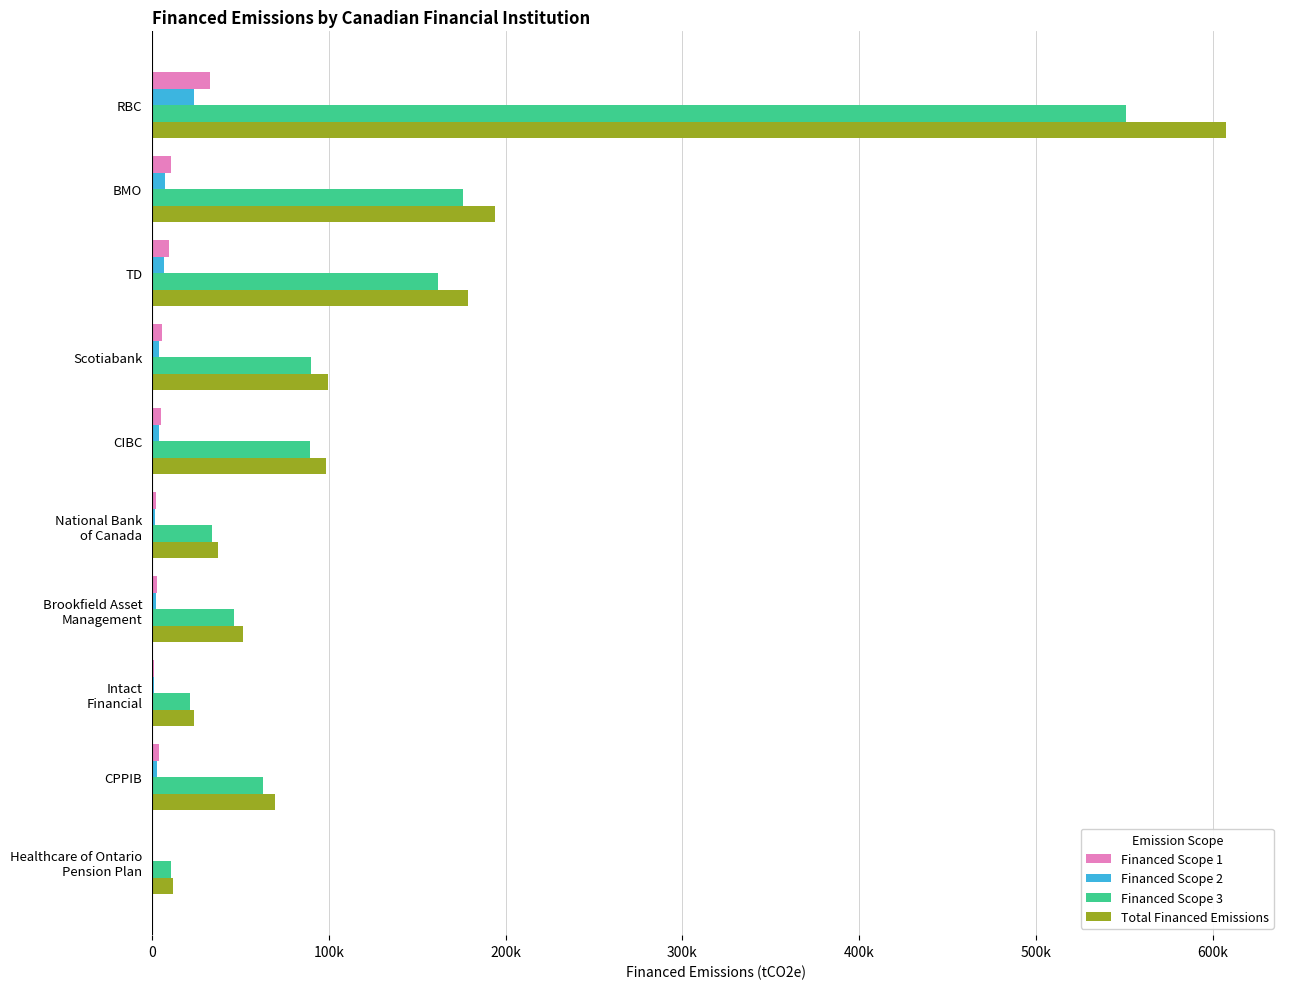

Which series has the widest spread of values?

Total Financed Emissions